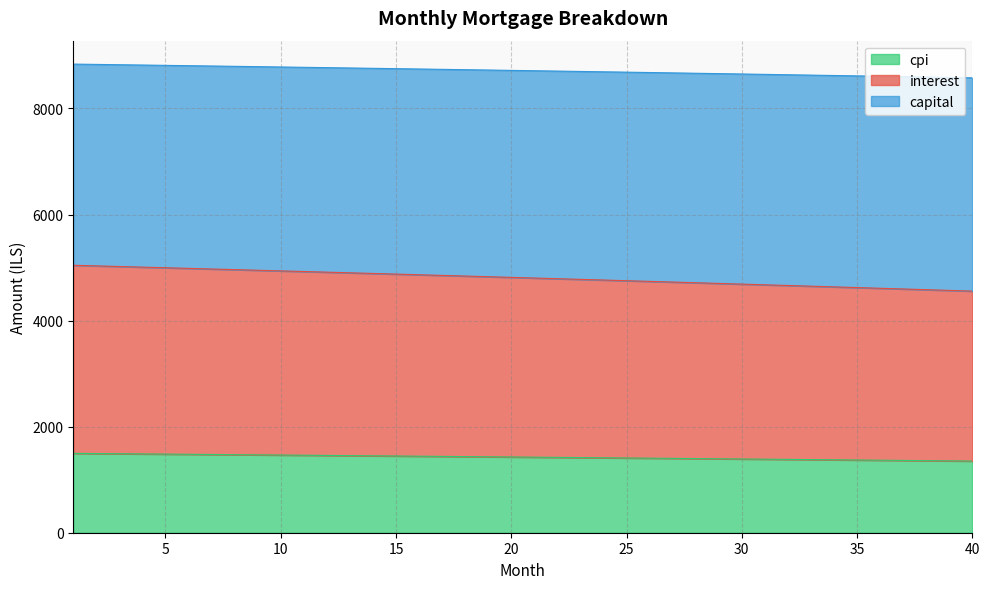

What is the minimum value for cpi?

1351.4